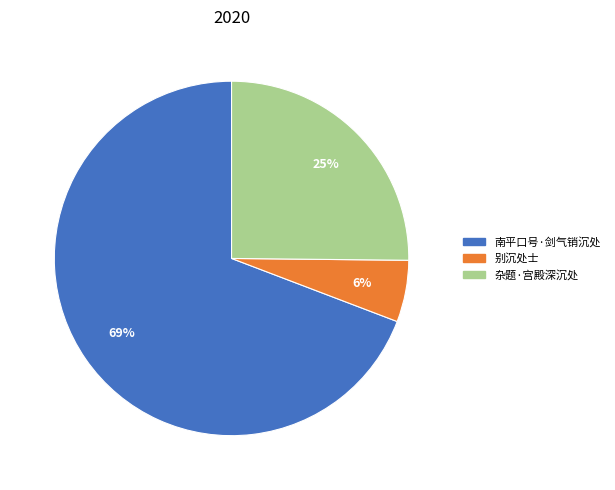

True or false: 南平口号·剑气销沉处 accounts for 69% of the total.

True